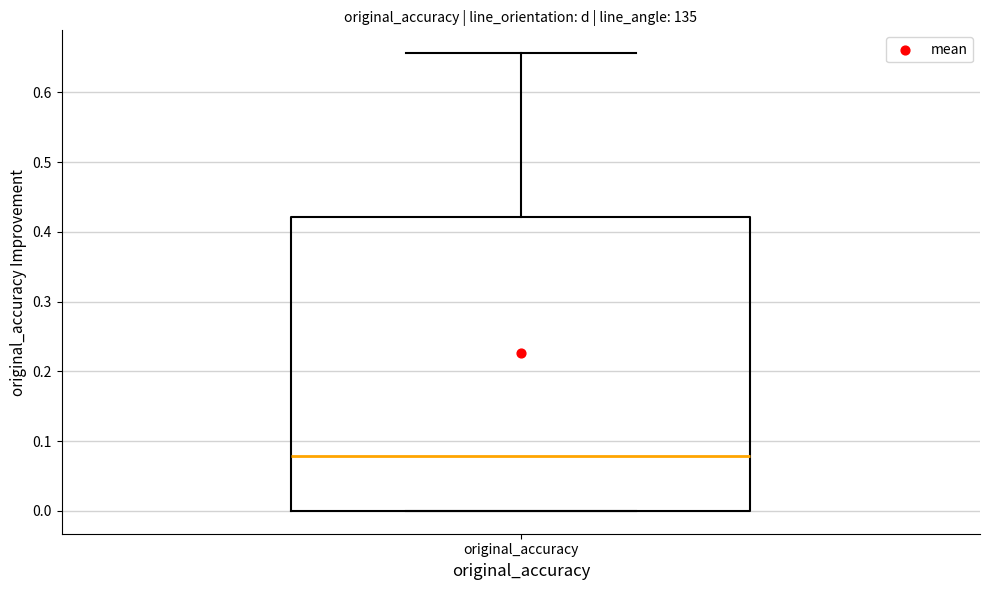

Read this box plot against the y-axis: the position of the median line, the range covered by the box, and the ends of both whiskers. The values are not printed on the chart, so give them approximately, as read against the axis.

median 0.08, box 0.00 to 0.42, whiskers 0.00 to 0.66